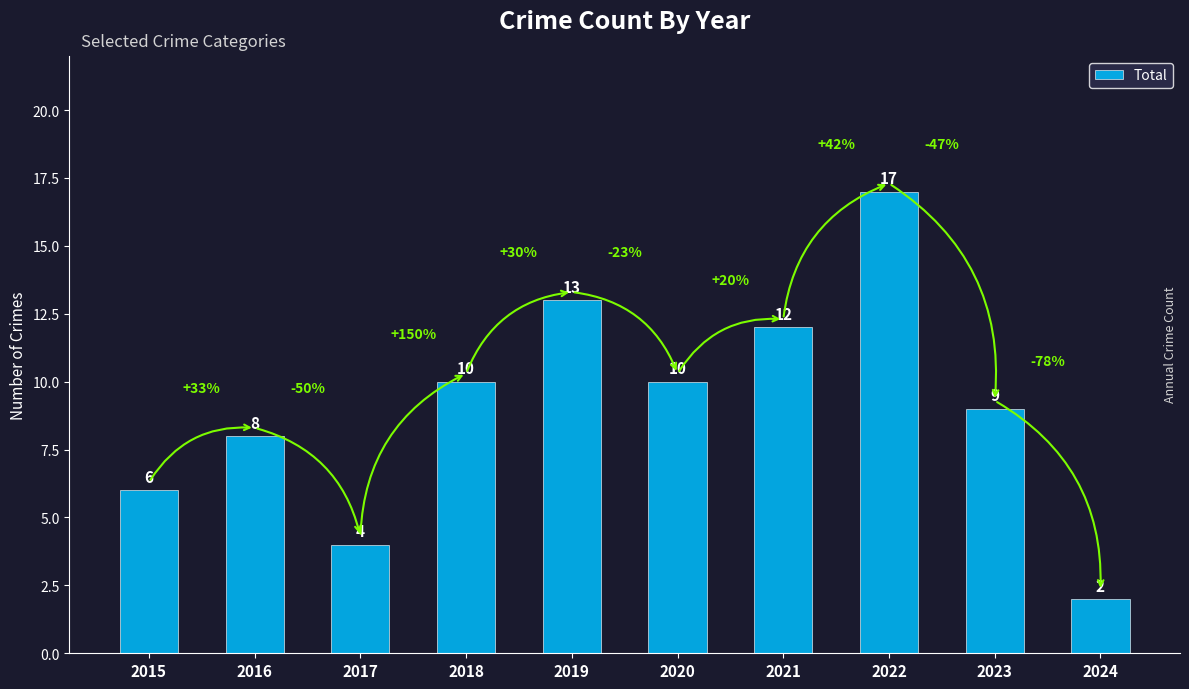

How many bars are there in total?

10